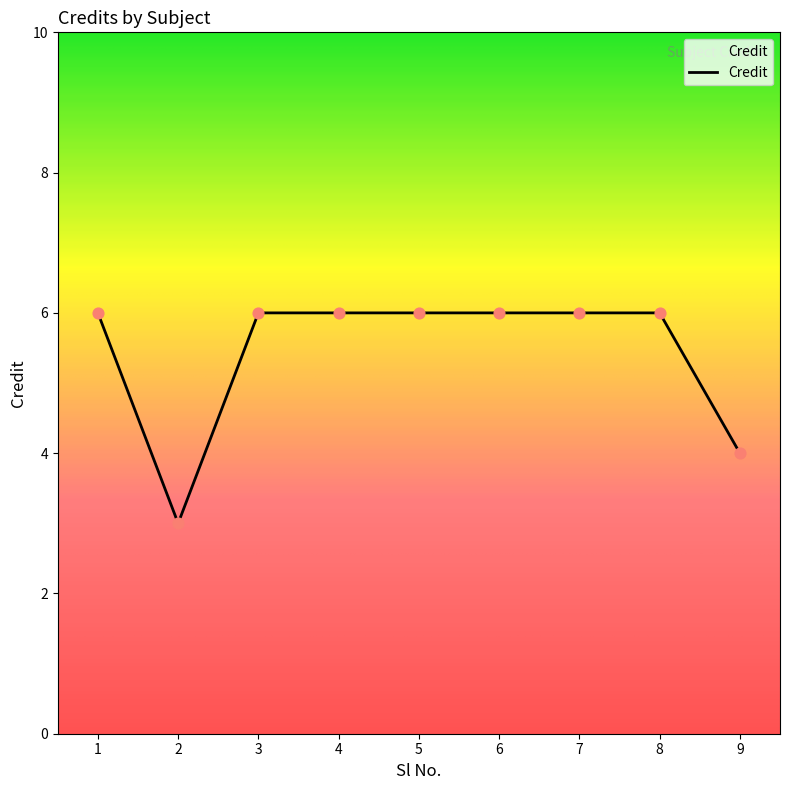

What is the change in value from 8 to 9?

-2